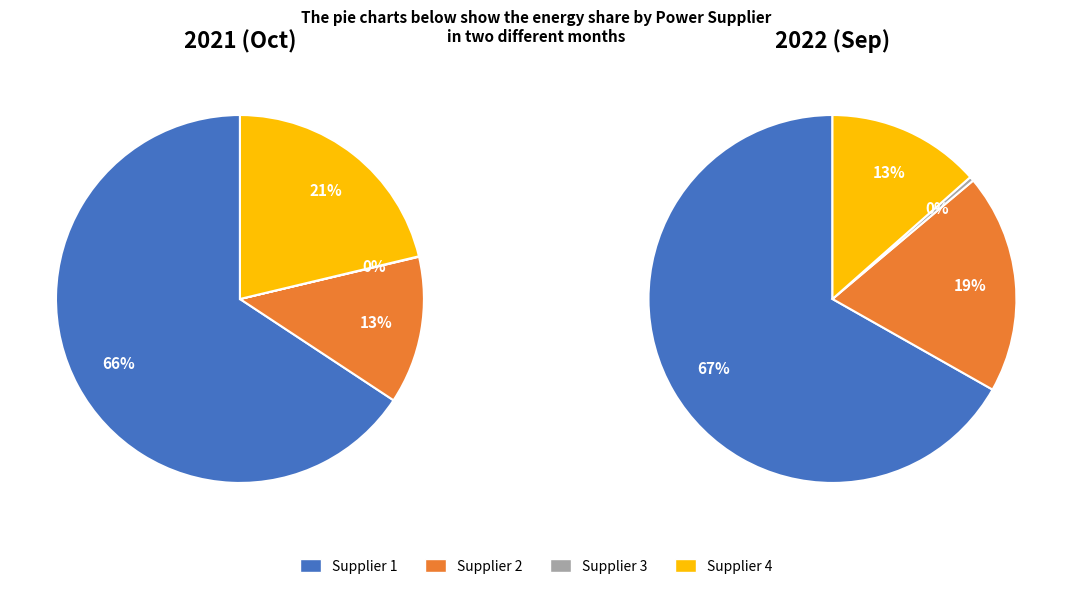

Rank the categories by 2022 (Sep) value from lowest to highest.

Supplier 3, Supplier 4, Supplier 2, Supplier 1